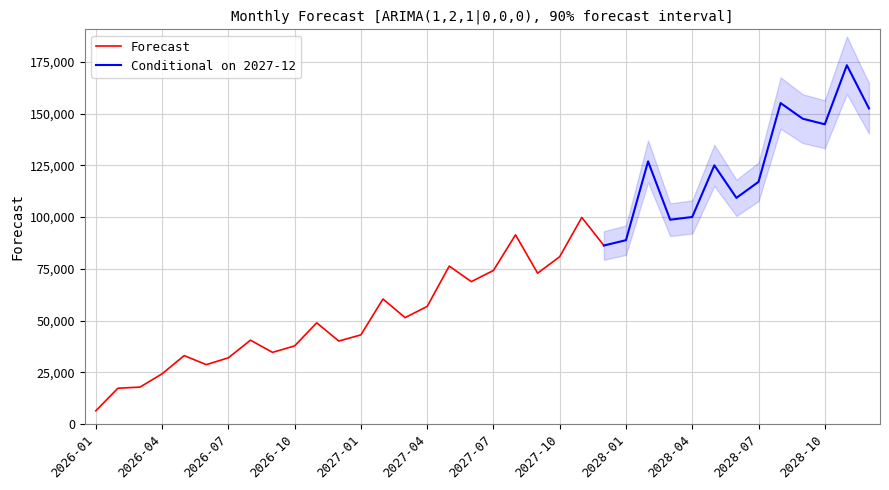

The value at 2026-11 is 48900. True or false?

True